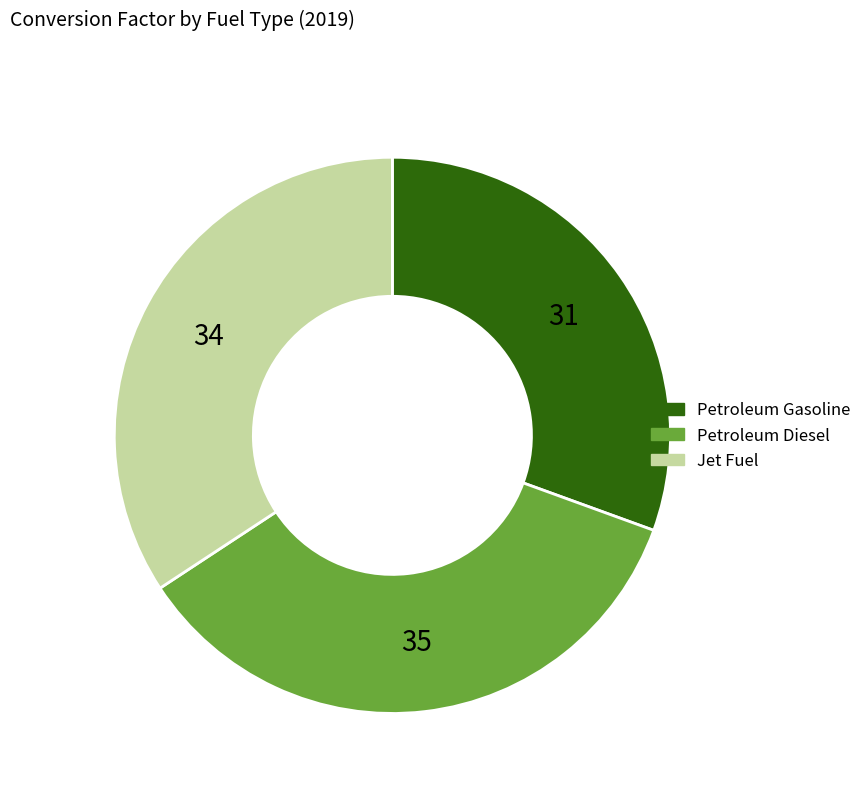

Is there a majority slice in this chart?

No